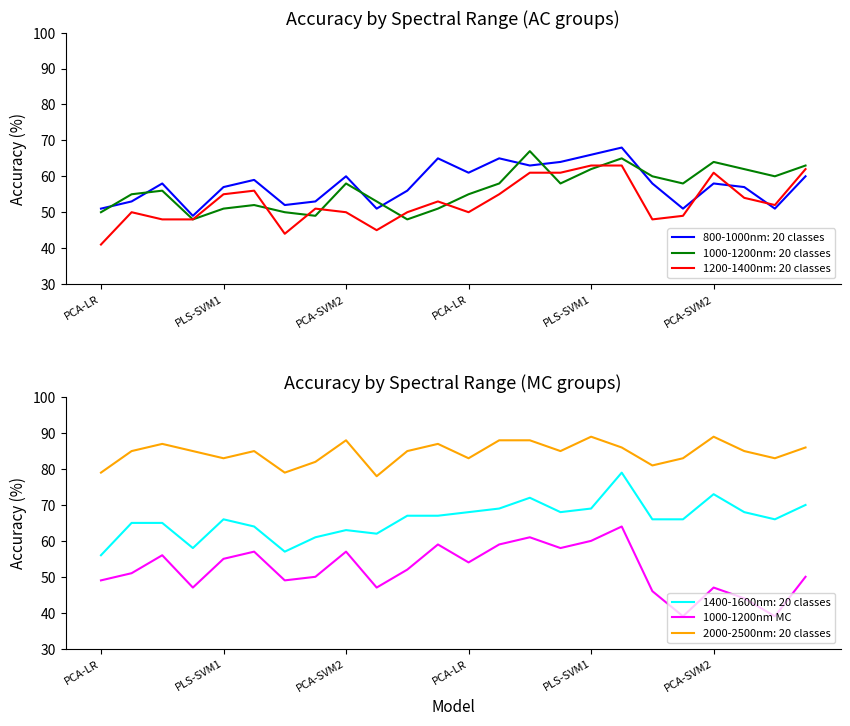

Rank the categories by value from highest to lowest.

17, 14, 16, 11, 13, 15, PCA-SVM2, 8, PCA-SVM2, PLS-SVM1, 12, 10, PLS-SVM1, 7, 23, PCA-LR, 6, PCA-LR, 9, 20, 18, 21, 19, 22